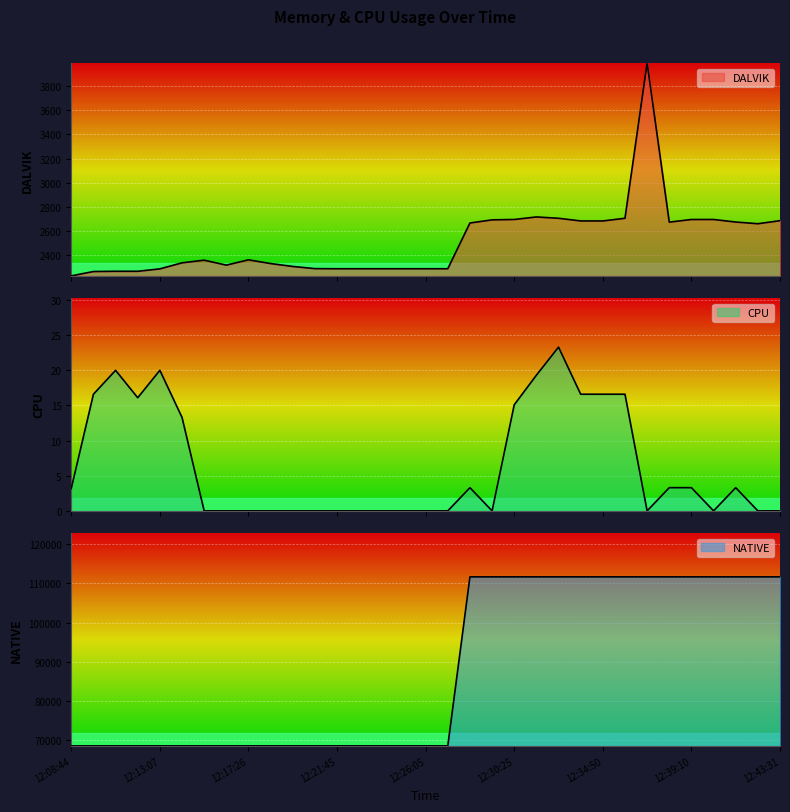

What position from the left is 12:43:31?

33